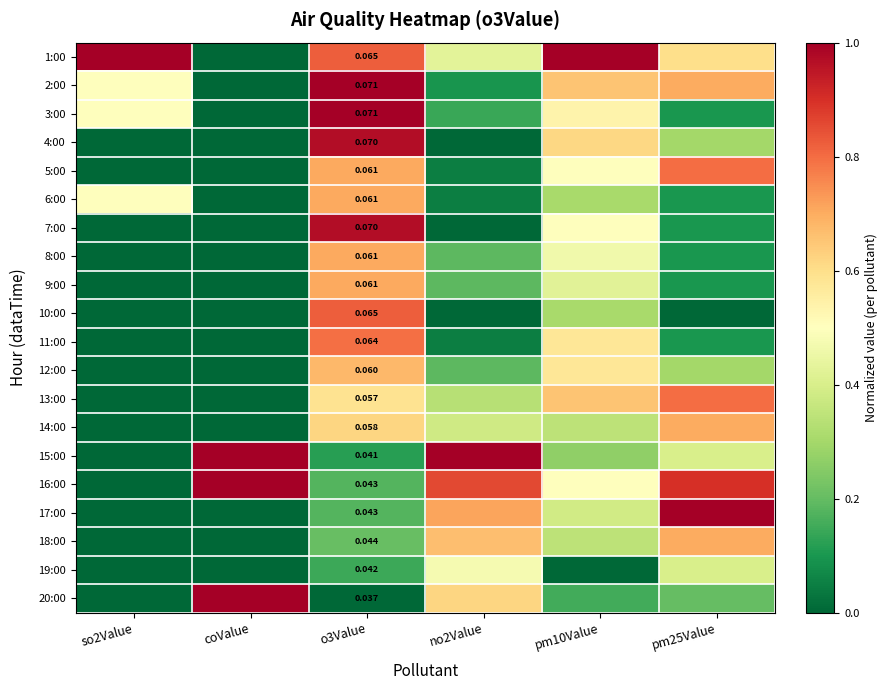

Is the value of 2:00 at o3Value greater than the value of 12:00 at o3Value?

Yes